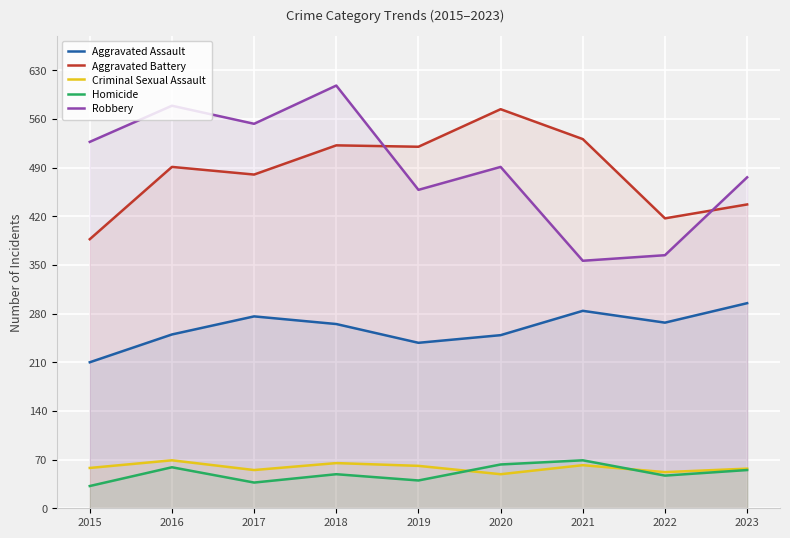

What is the difference between the second highest and minimum values in the Criminal Sexual Assault series?

16